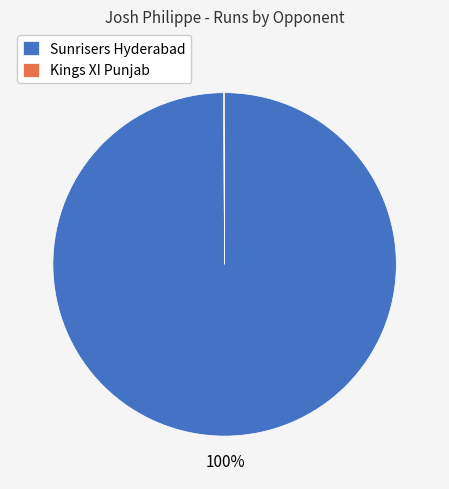

To the nearest percent, what is the average slice percentage?

50%